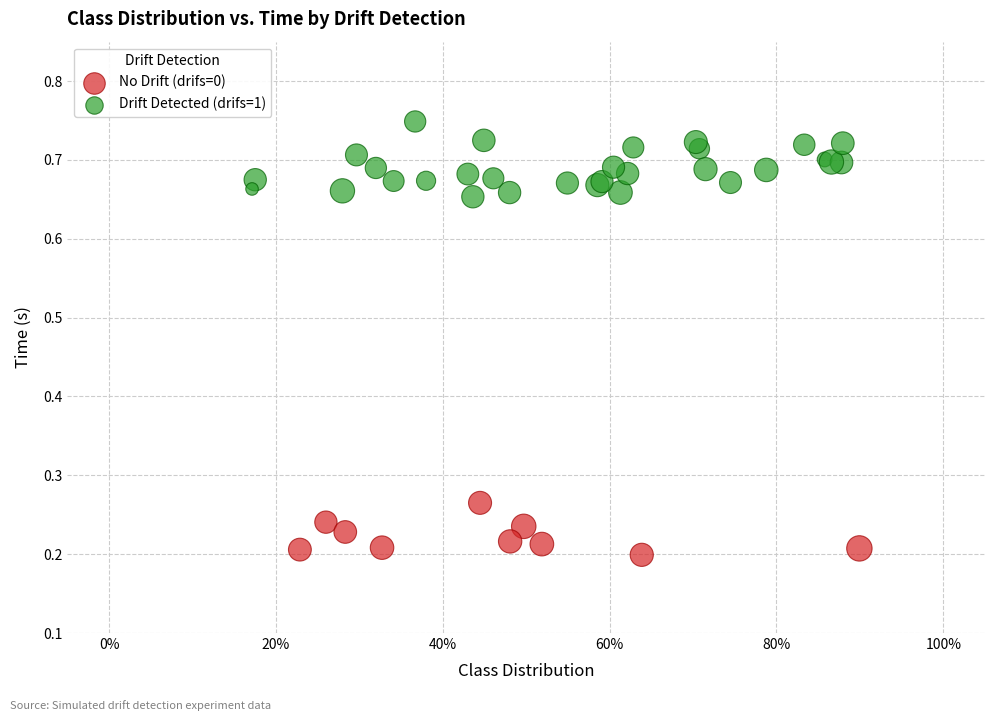

Which series contains the lowest Y value?

No Drift (drifs=0)